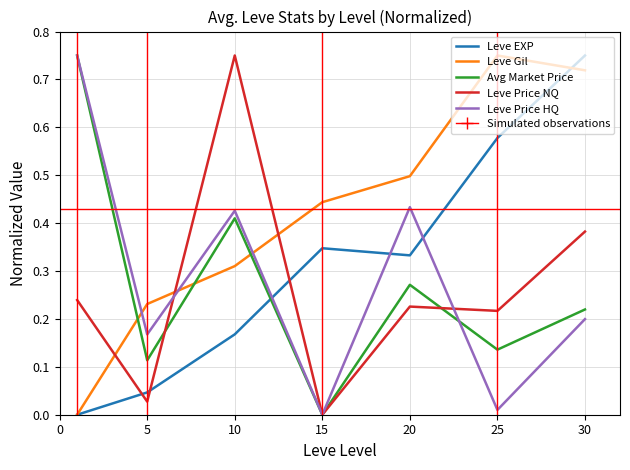

How many intersections are there between Leve Price NQ and Leve Gil?

3